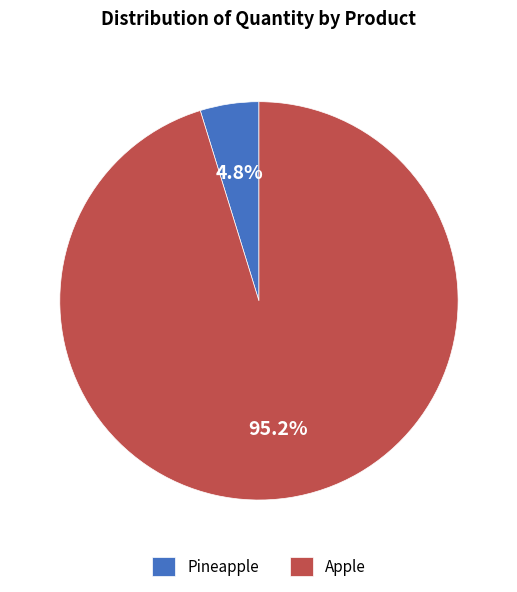

What is the total percentage of Pineapple and Apple?

100.0%